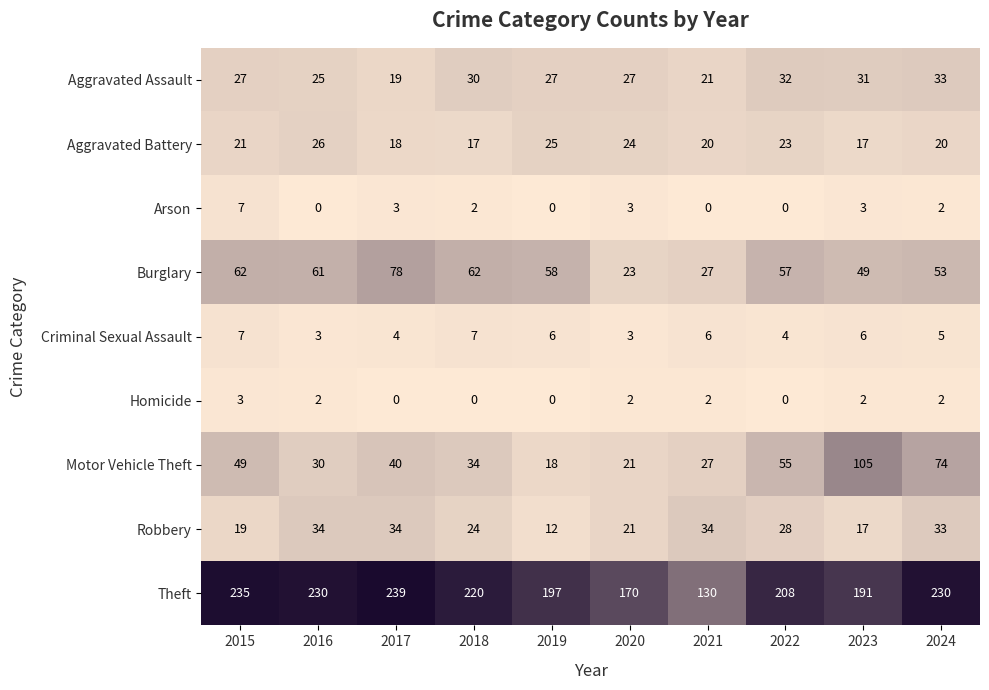

Which series has the largest total across all categories?

Theft